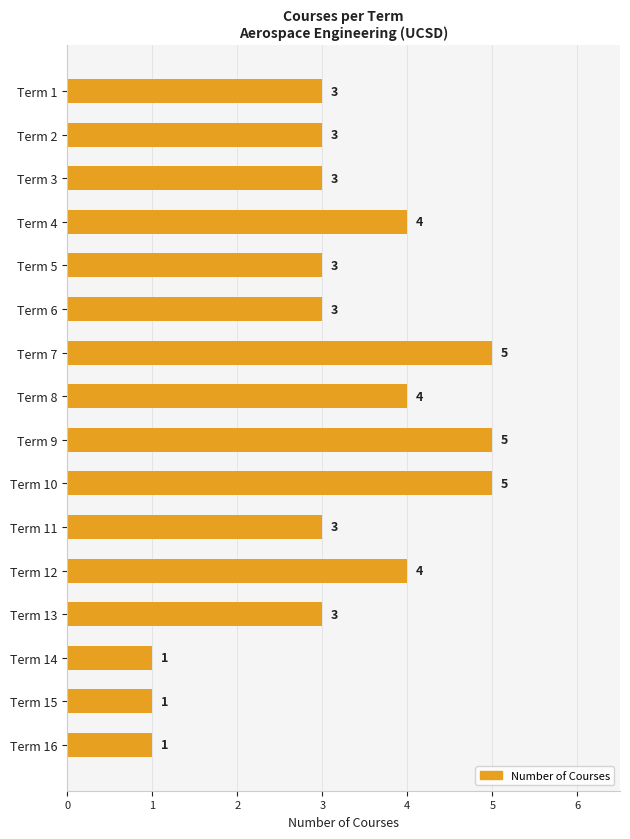

What is the sum of all values?

51